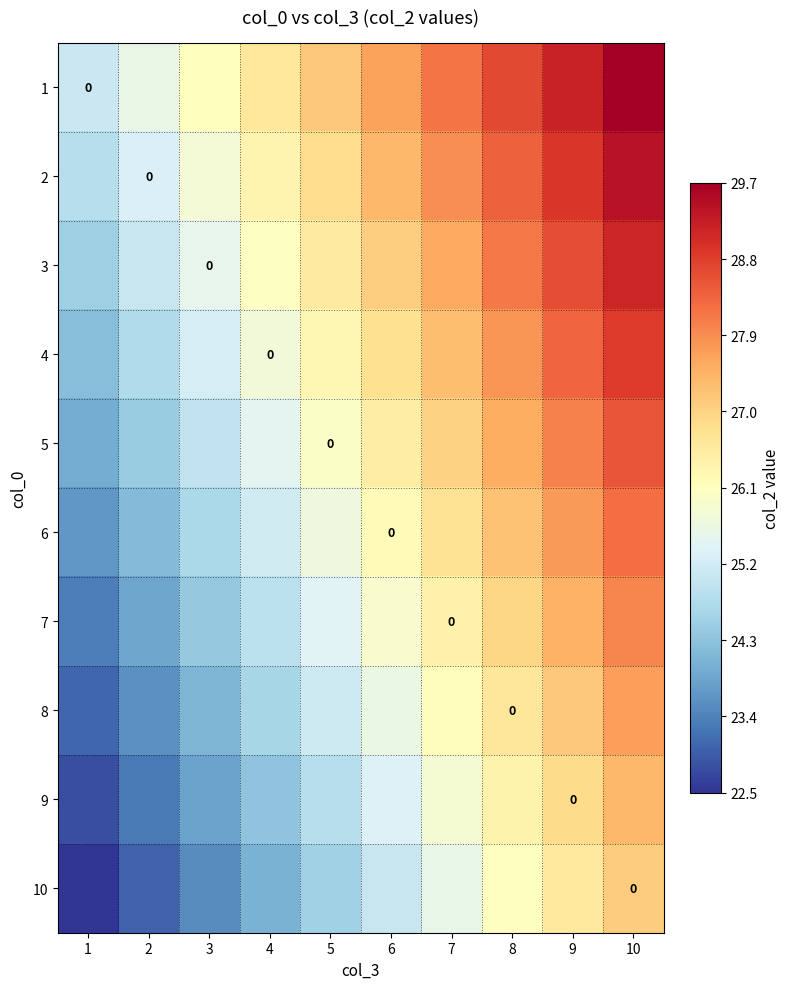

How many values in the 4 series are below 26?

4